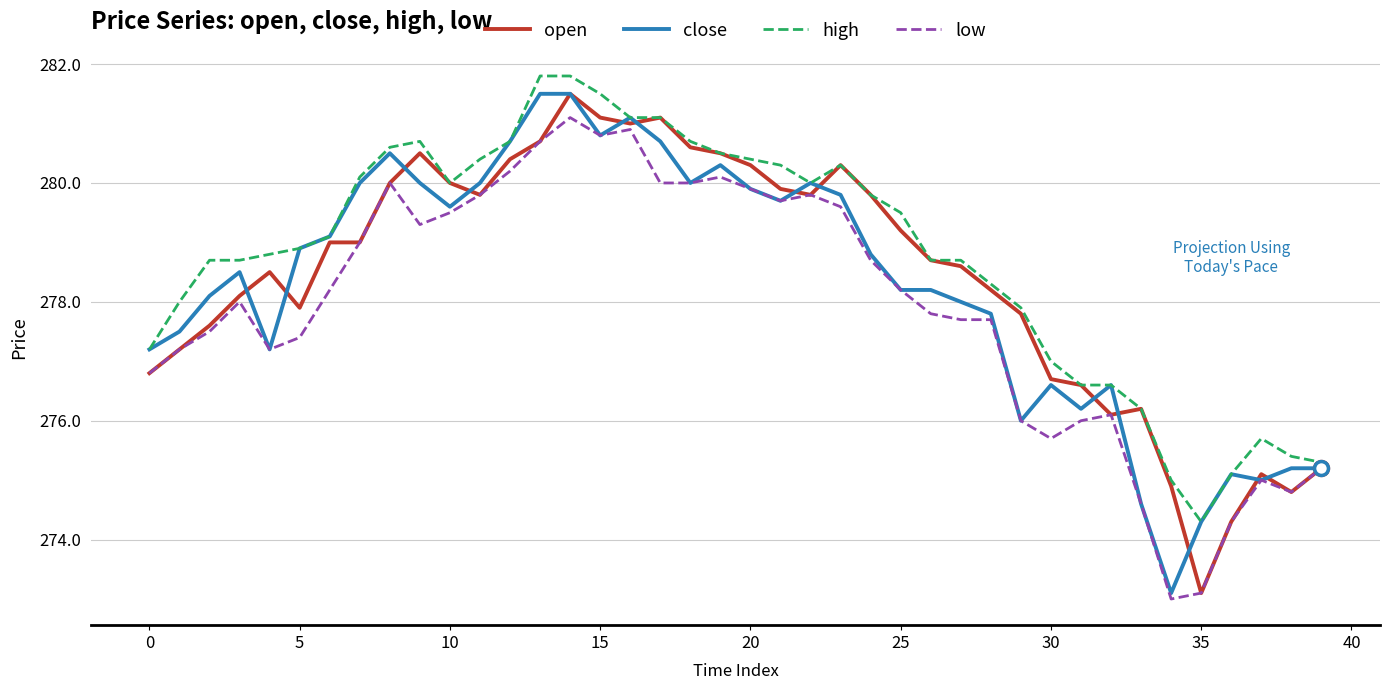

What is the minimum value for close?

273.1